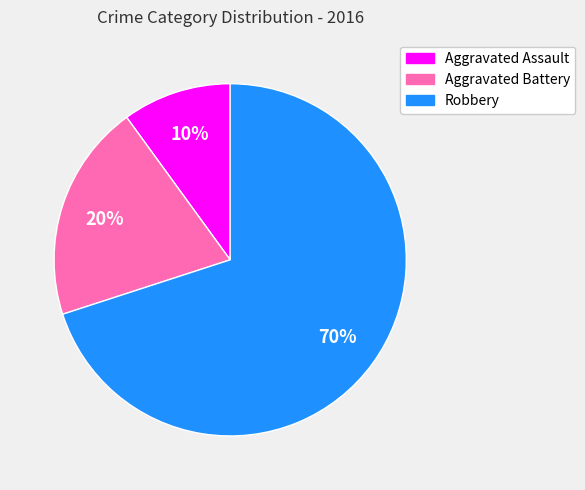

What is the ratio of the value at Robbery to the value at Aggravated Battery?

3.5